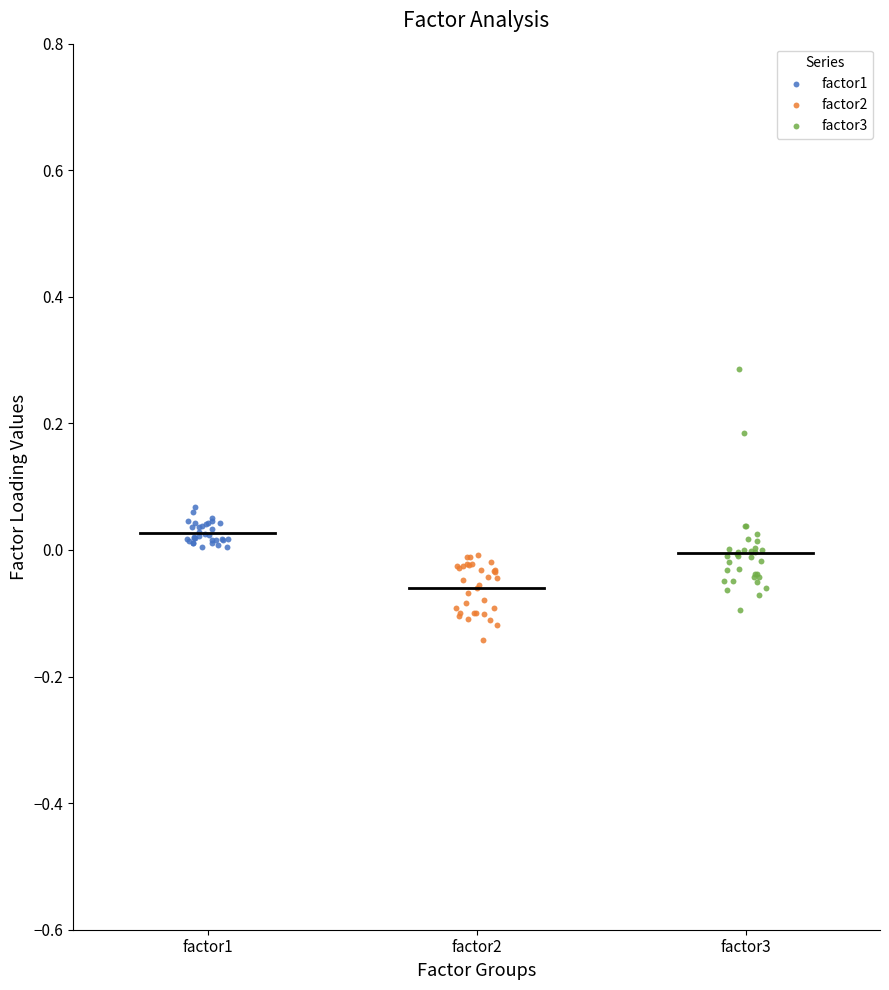

What are all the series names shown in the legend?

factor1, factor2, factor3